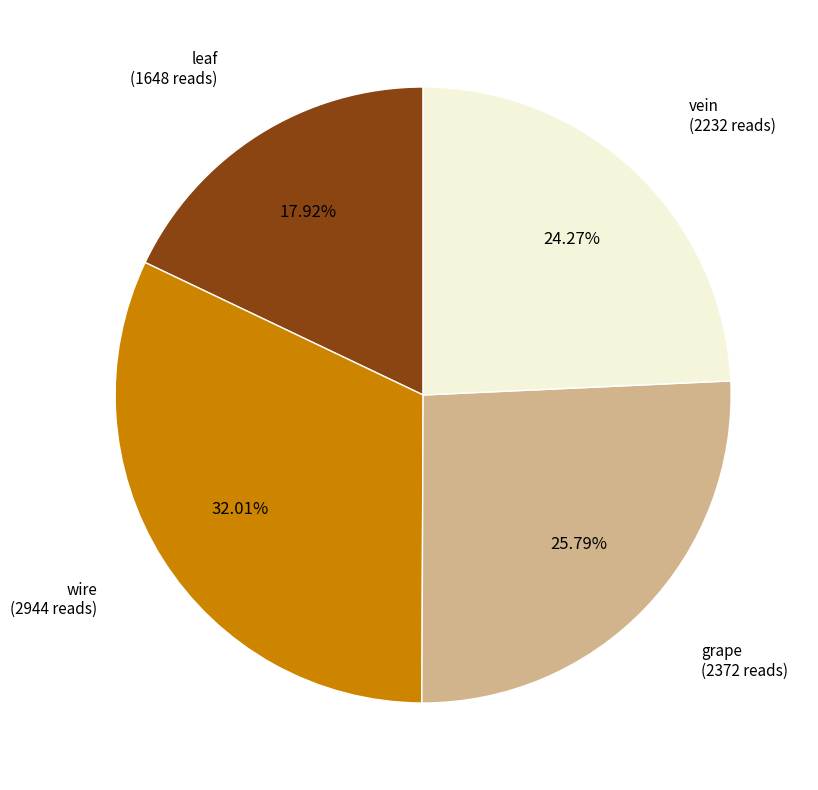

Does vein account for over 50% of the chart?

No